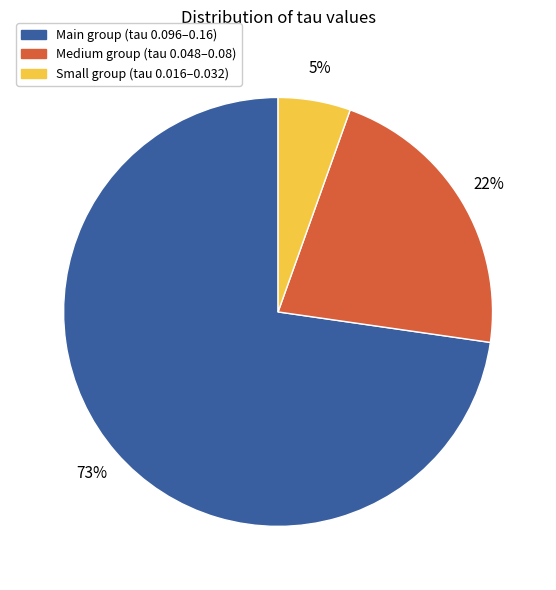

To the nearest percent, what is the average slice percentage?

33%